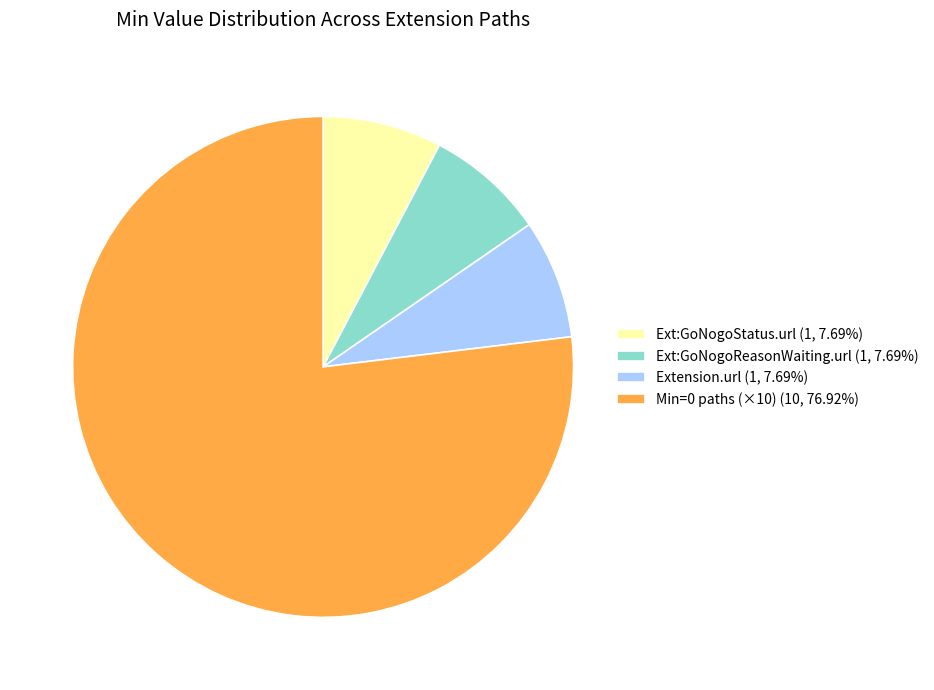

What is the ratio of the value at Min=0 paths (×10) (10, 76.92%) to the value at Ext:GoNogoStatus.url (1, 7.69%)?

10.0